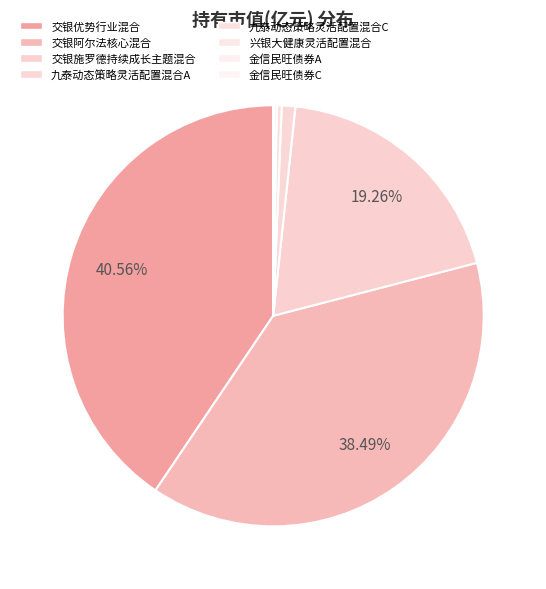

To the nearest percent, what is the combined percentage of 九泰动态策略灵活配置混合A and 兴银大健康灵活配置混合?

1%